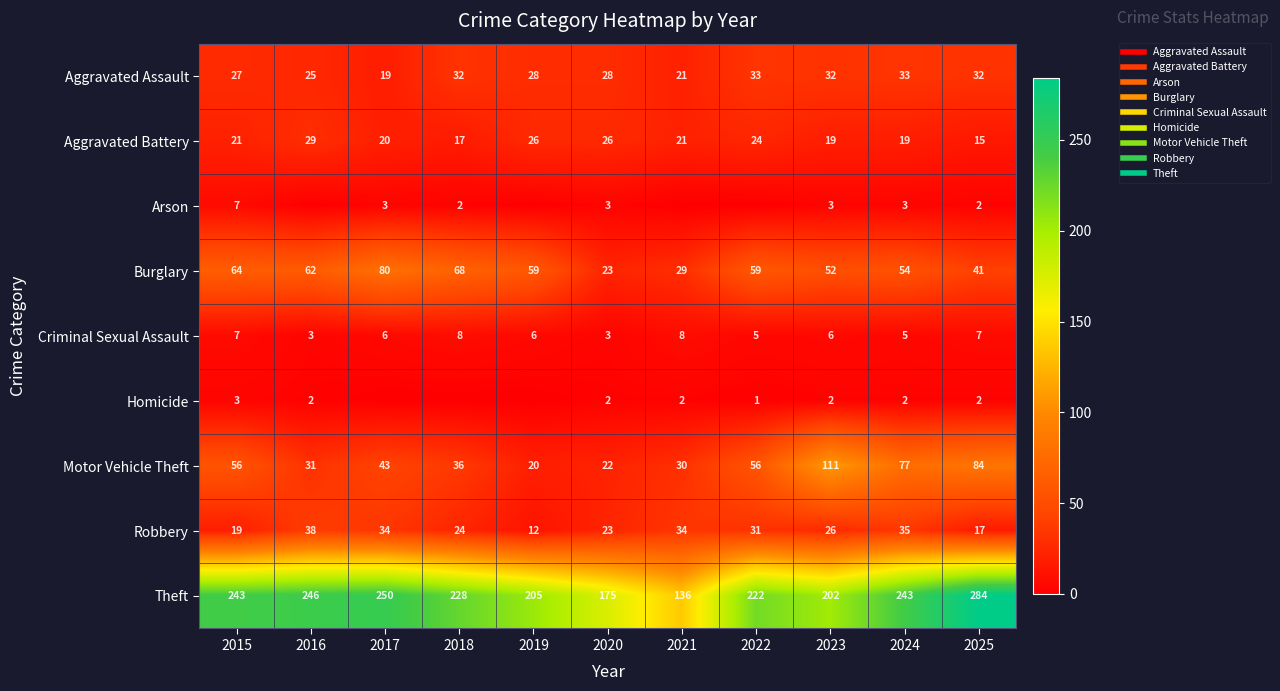

Rank the series at 2025 from highest to lowest value.

Theft, Motor Vehicle Theft, Burglary, Aggravated Assault, Robbery, Aggravated Battery, Criminal Sexual Assault, Arson, Homicide